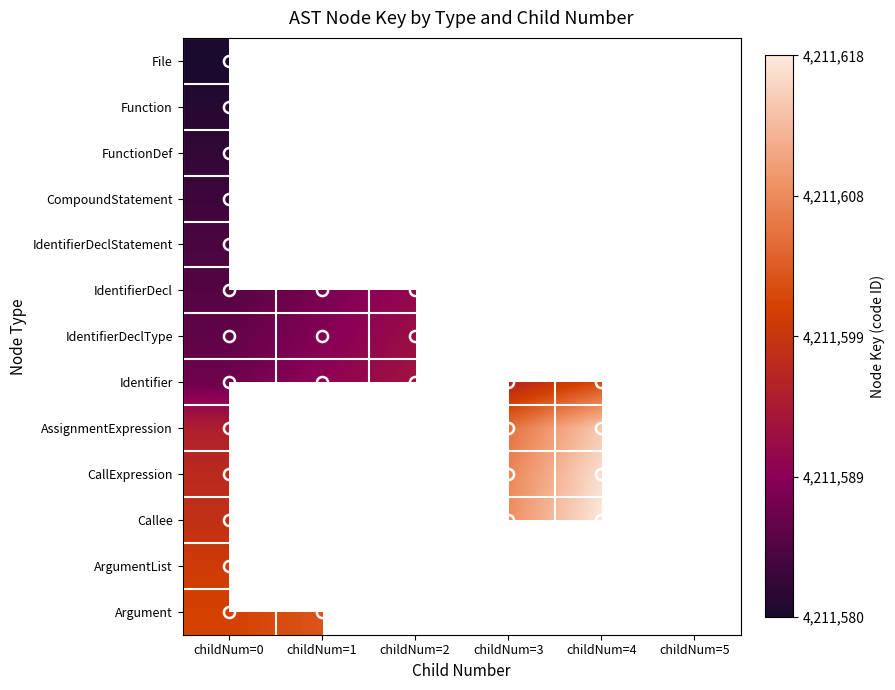

Which has a higher value, childNum=0 or childNum=3?

childNum=3